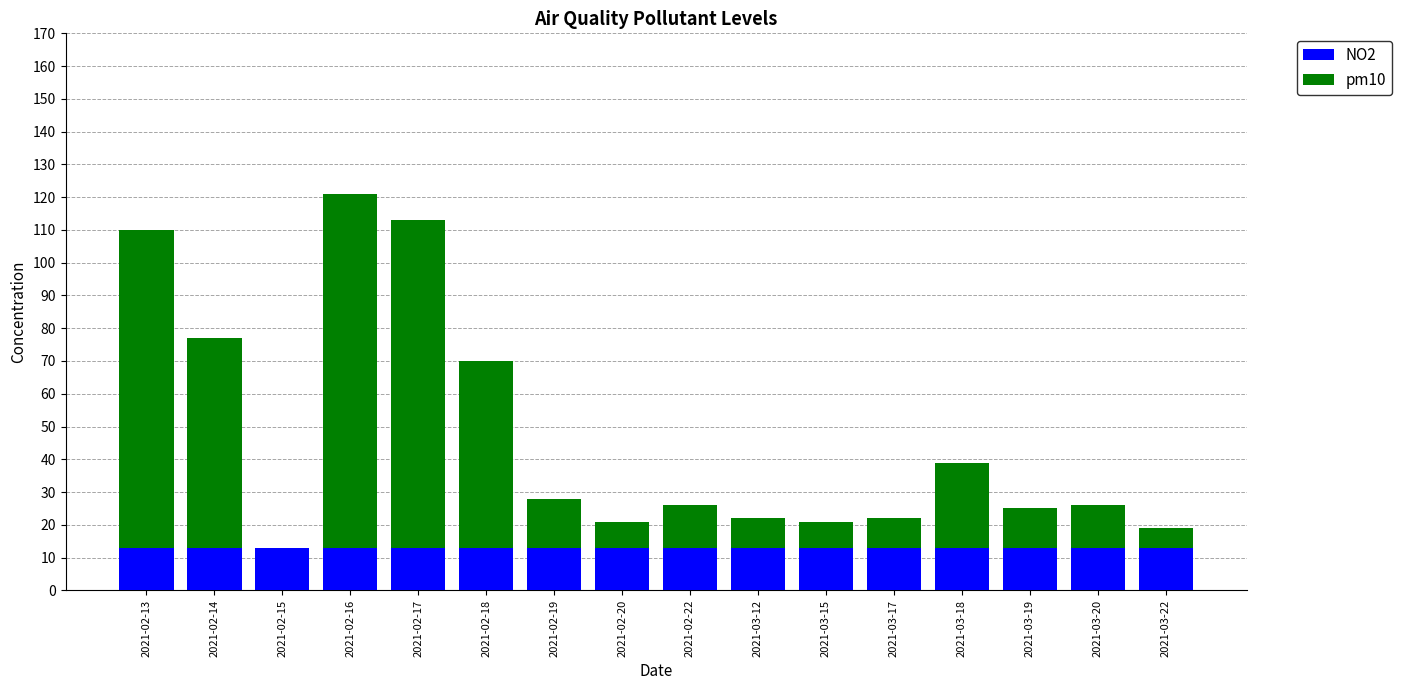

What is the total value across all series at 2021-02-13?

110